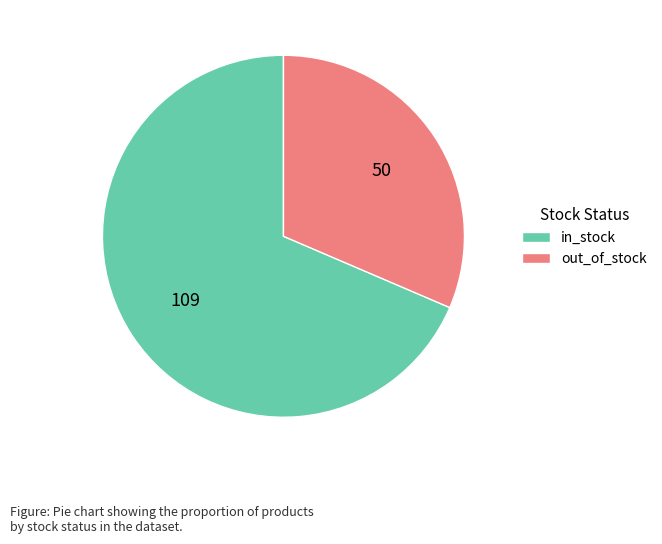

The out_of_stock slice represents 31% of the pie. True or false?

True